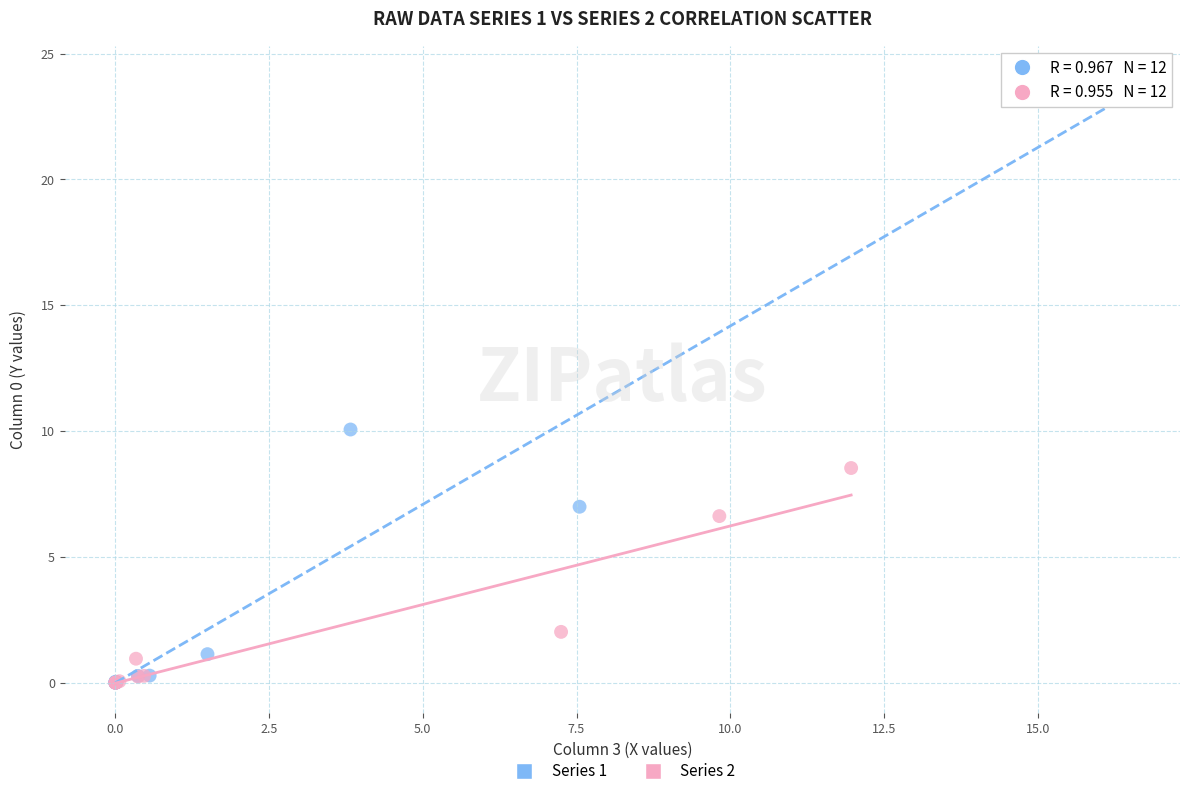

Which series has the largest Y range (max minus min)?

Series 1